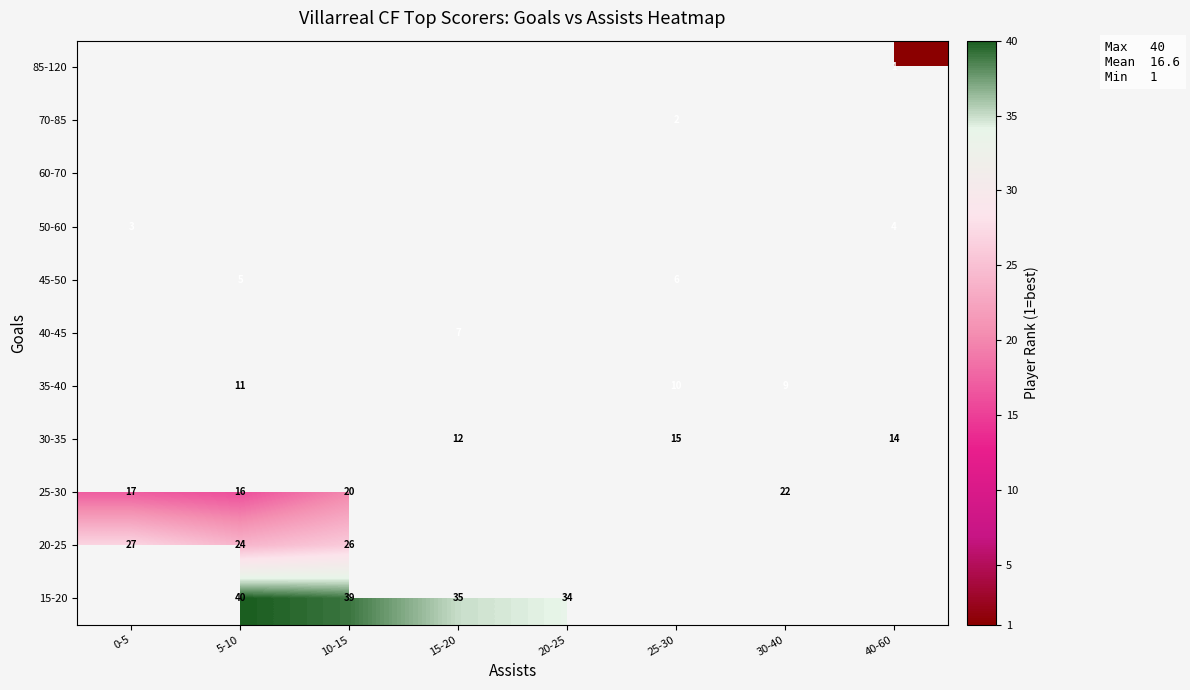

The value of 45-50 at 25-30 is 6. True or false?

True